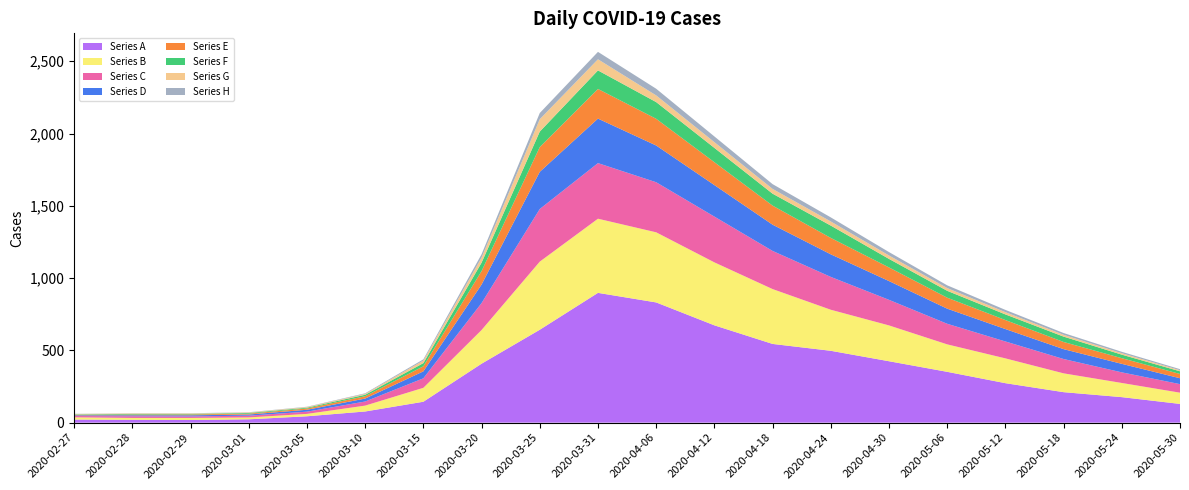

Reading right to left, transcribe all the data shown in this chart.

2020-05-30=370	2020-05-24=490	2020-05-18=620	2020-05-12=780	2020-05-06=950	2020-04-30=1180	2020-04-24=1420	2020-04-18=1650	2020-04-12=1980	2020-04-06=2310	2020-03-31=2565	2020-03-25=2142	2020-03-20=1165	2020-03-15=438	2020-03-10=203	2020-03-05=110	2020-03-01=72	2020-02-29=65	2020-02-28=65	2020-02-27=61